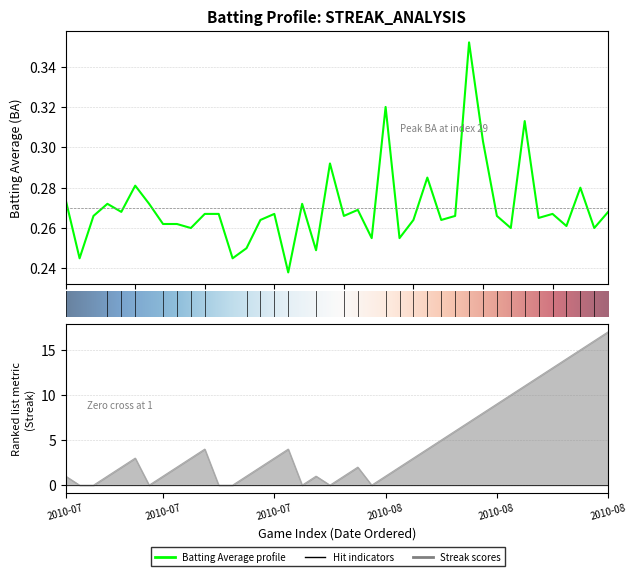

Which series has the largest range (max minus min)?

streak